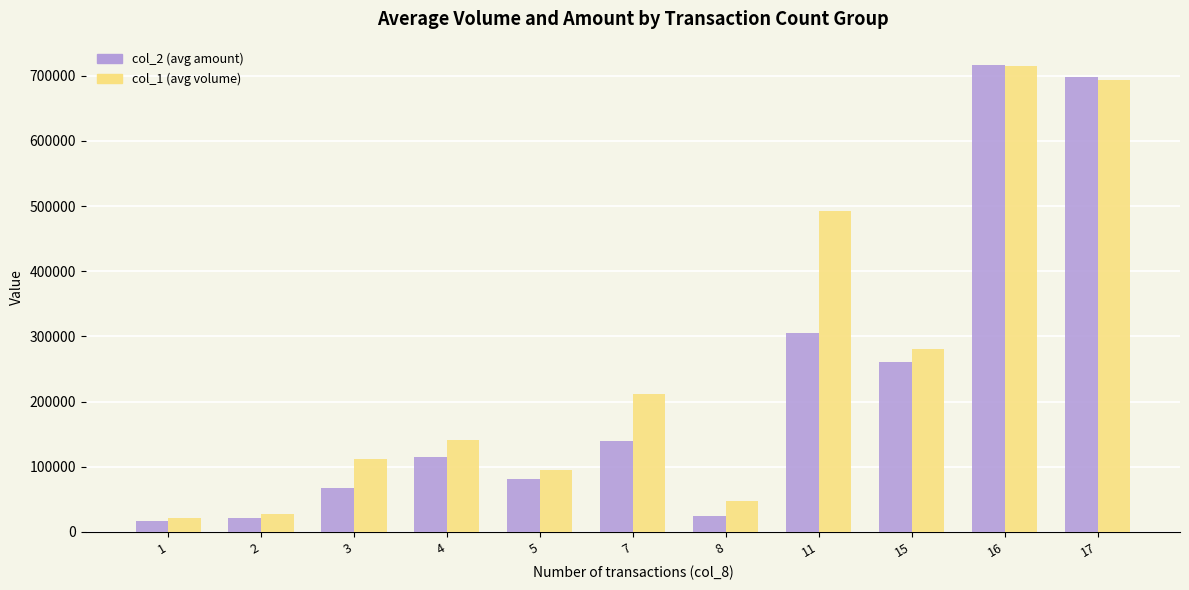

Does the chart contain stacked bars?

No